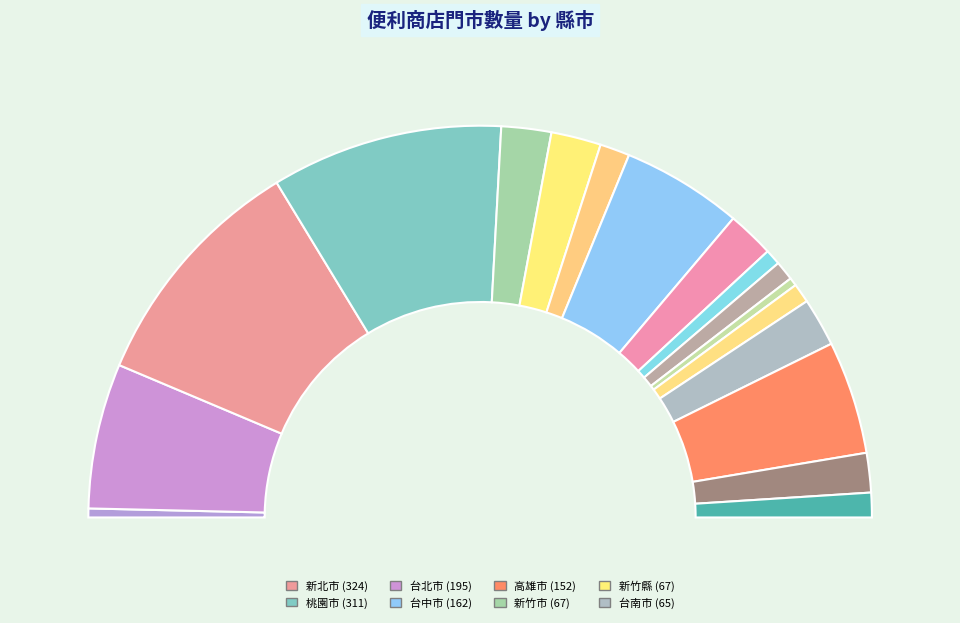

Does any single category account for the majority?

No